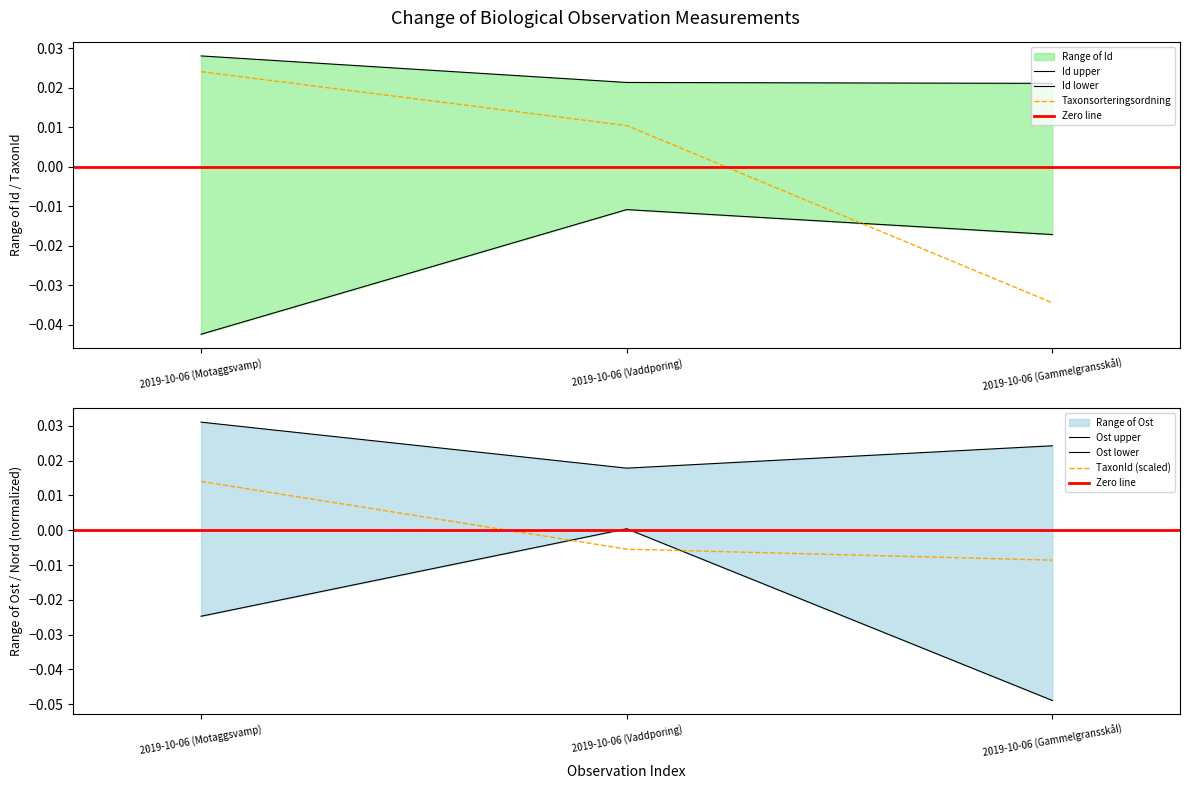

Rank the series at 2019-10-06 (Gammelgransskål) from lowest to highest value.

Taxonsorteringsordning, TaxonId, Id